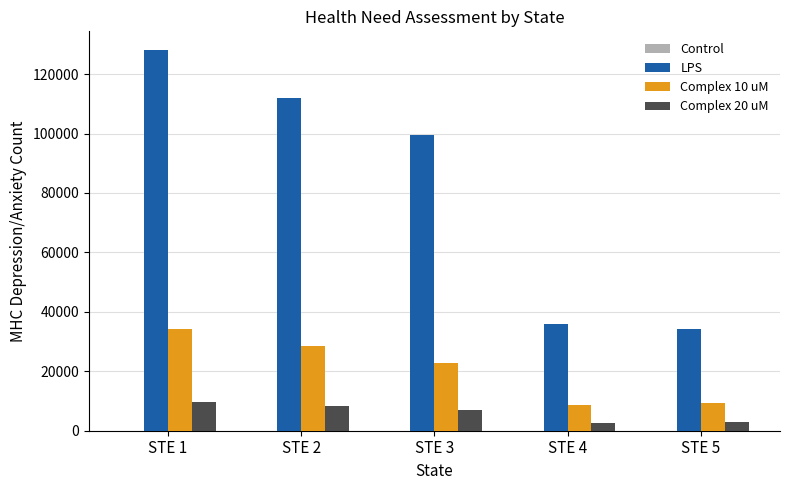

At which category is the sum across all series the highest?

STE 1